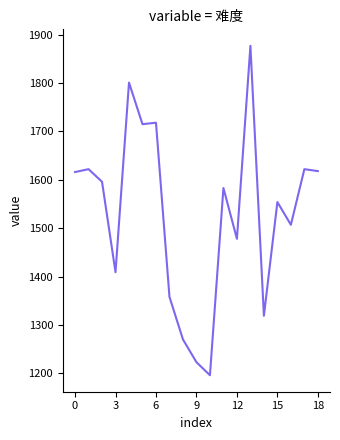

What is the greatest value displayed?

1877